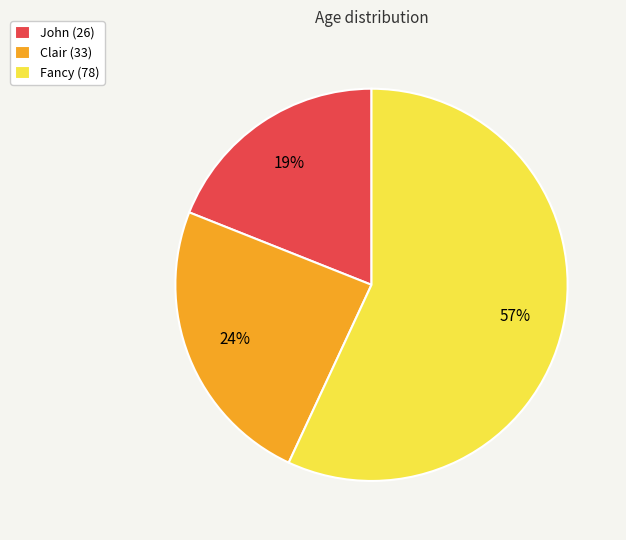

Rank the categories by value from lowest to highest.

John, Clair, Fancy